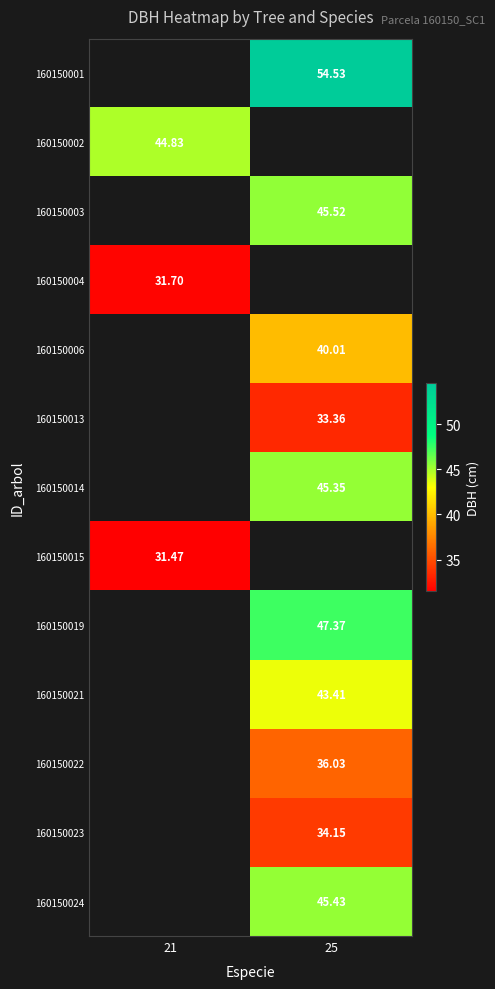

Is the value of 160150019 at 25 greater than the value of 160150004 at 21?

Yes